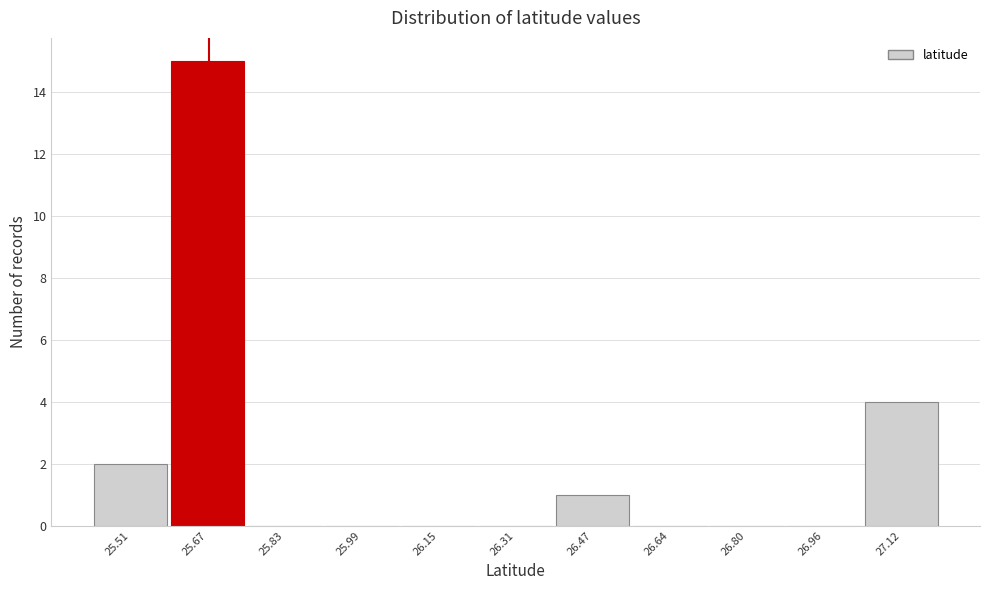

Reading left to right, extract all data points from this chart.

25.51=2	25.67=15	25.83=0	25.99=0	26.15=0	26.31=0	26.47=1	26.64=0	26.80=0	26.96=0	27.12=4